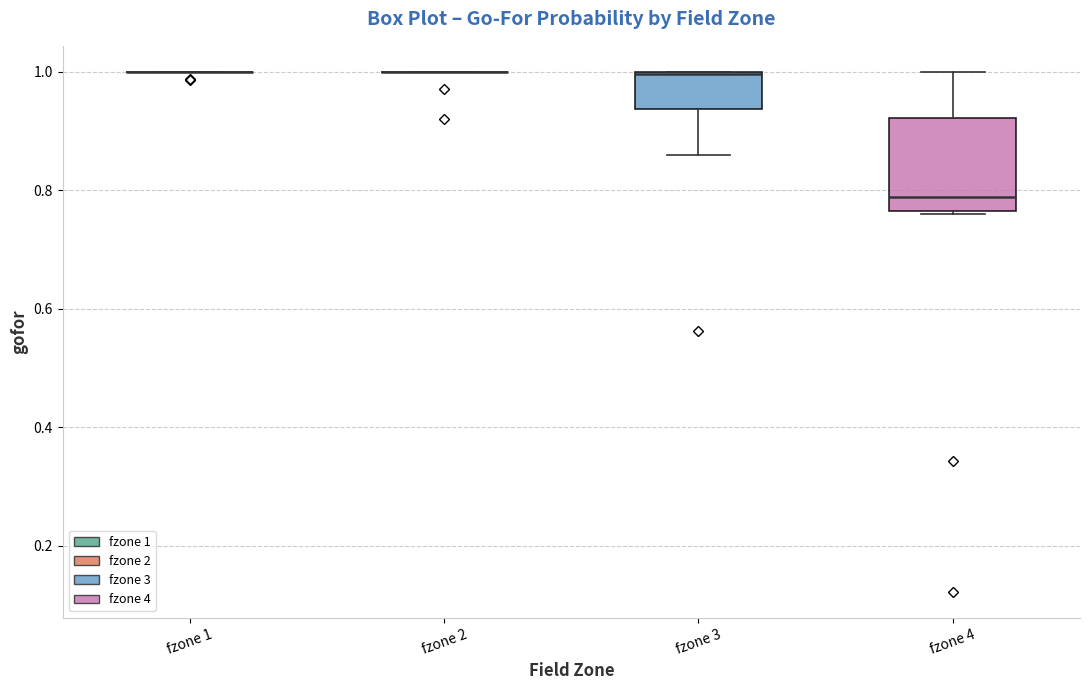

Reading left to right, read every box against the y-axis: the position of its median line, the range the box covers, and the ends of its whiskers. The values are not printed on the chart, so give them approximately, as read against the axis.

fzone 1: box collapsed to a line at 1.00, whiskers 1.00 to 1.00
fzone 2: box collapsed to a line at 1.00, whiskers 1.00 to 1.00
fzone 3: median 1.00 (drawn on the box's upper edge), box 0.94 to 1.00, whiskers 0.86 to 1.00
fzone 4: median 0.78, box 0.76 to 0.92, whiskers 0.76 to 1.00